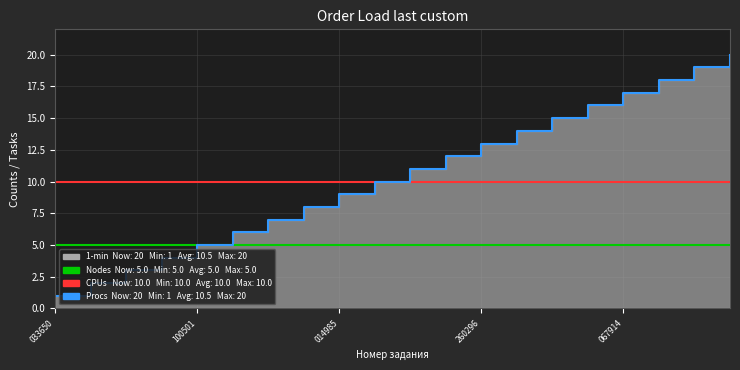

Which series has the largest range (max minus min)?

Procs